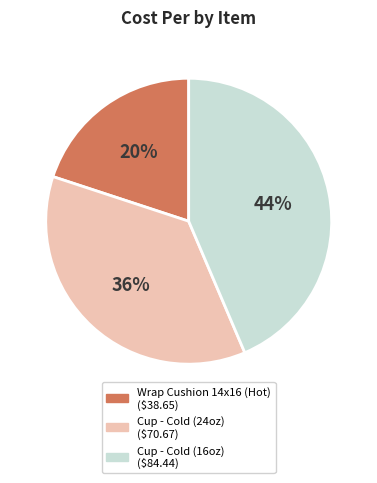

Does Cup - Cold (16oz) represent more than half of the total?

No